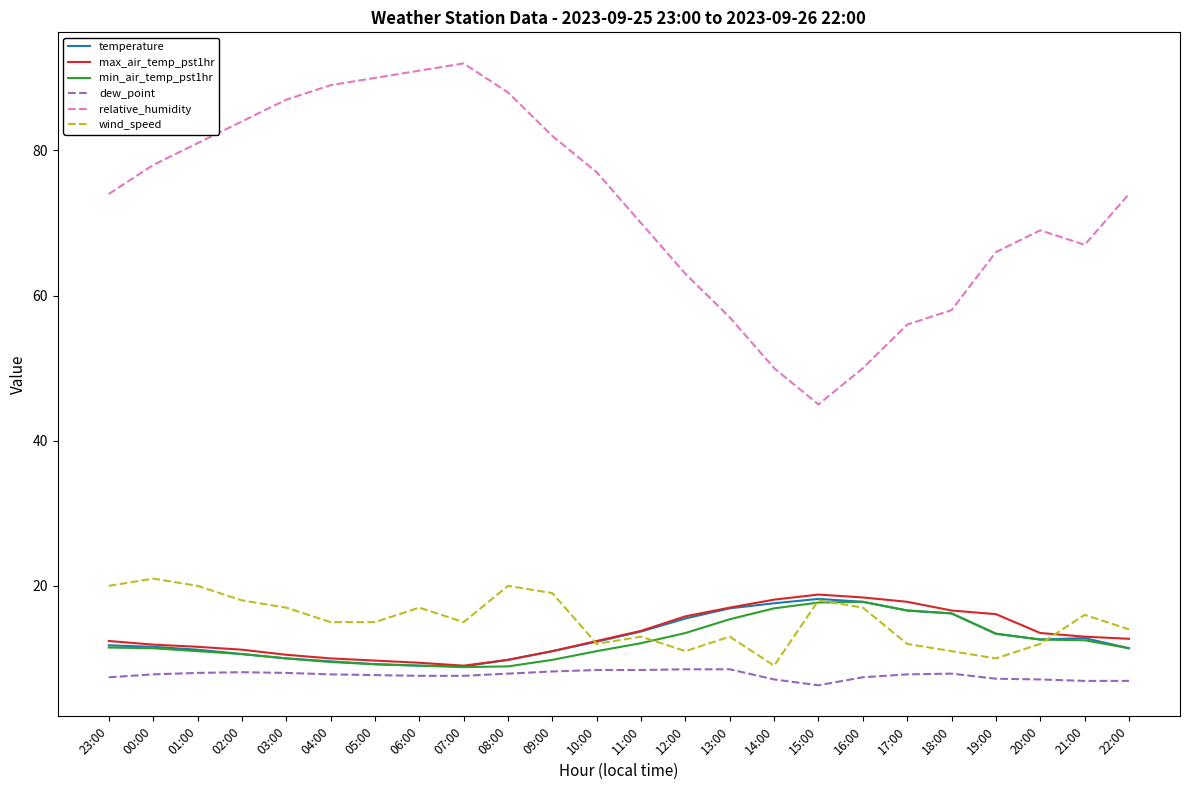

True or false: min_air_temp_pst1hr and relative_humidity cross at least once.

False